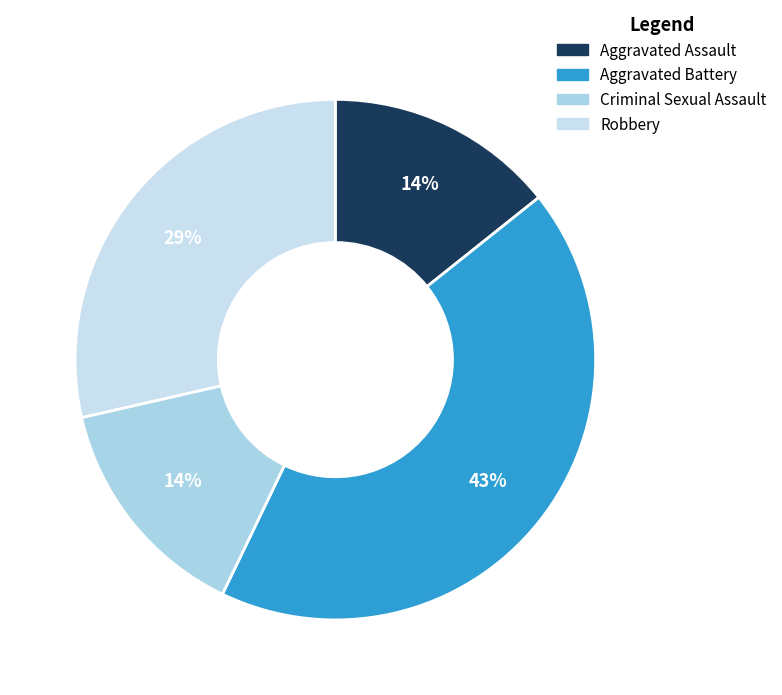

Count the number of slices in the pie.

4